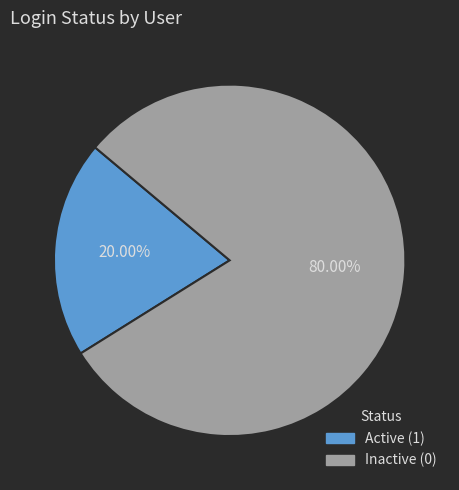

Does any single category account for the majority?

Yes